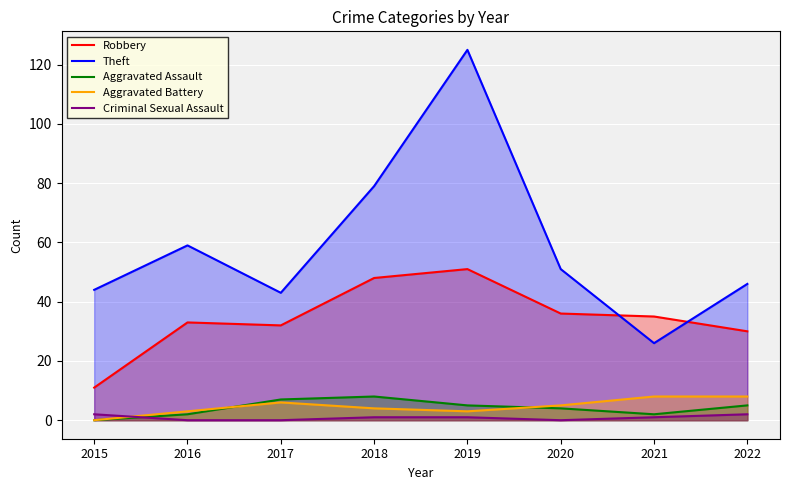

How many data points in Robbery are less than 35?

4